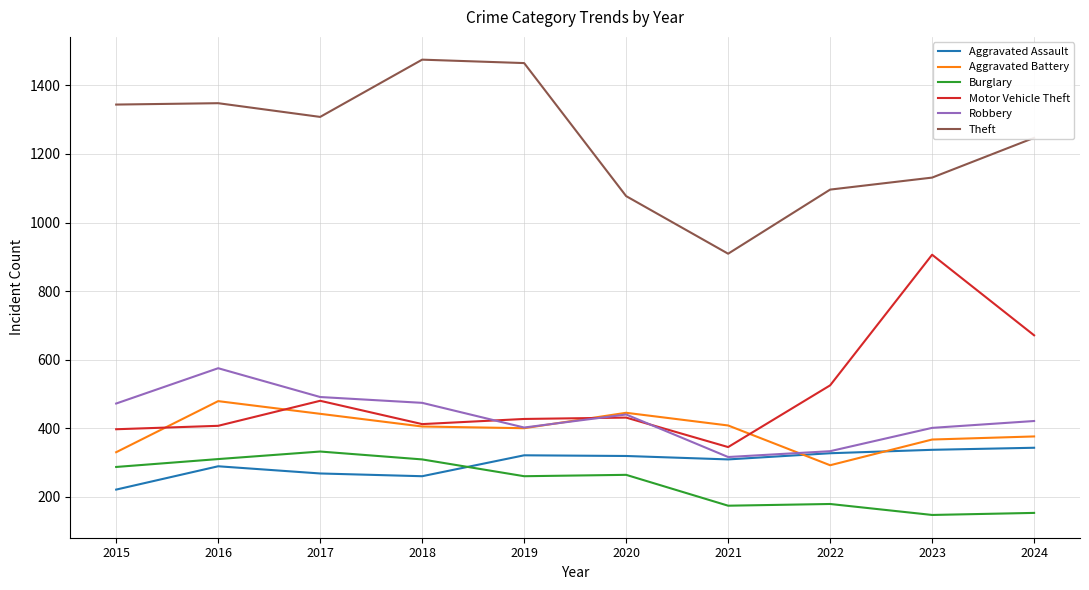

After their last crossing, which series has the higher values: Motor Vehicle Theft or Aggravated Battery?

Motor Vehicle Theft